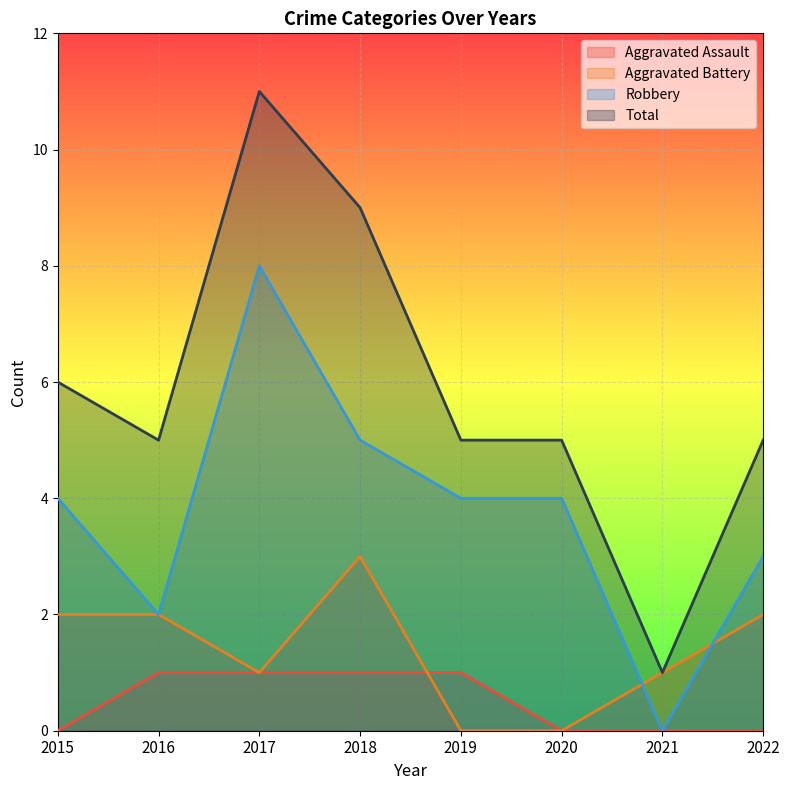

True or false: Robbery and Total intersect in this chart.

False